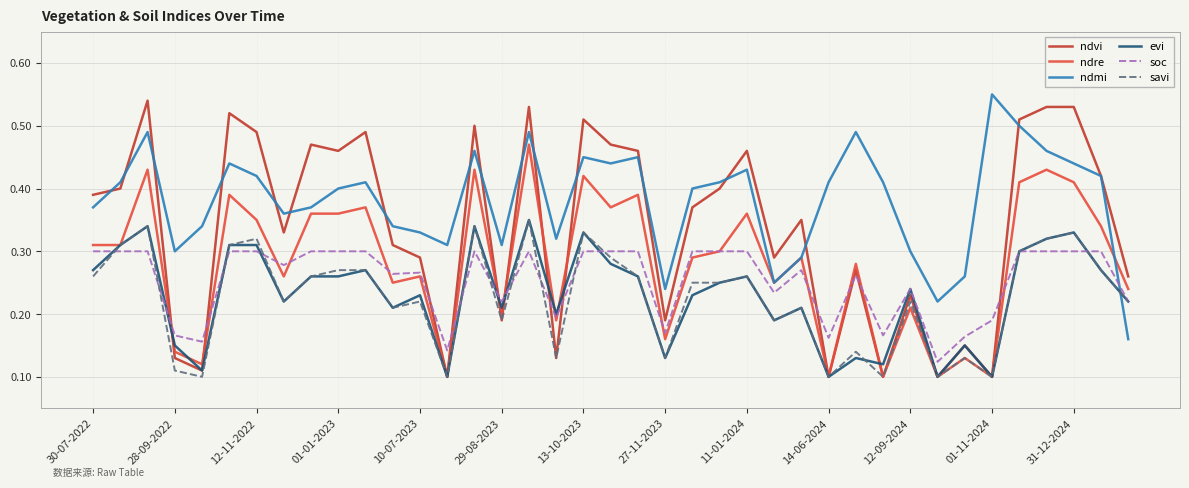

How many lines are shown in the chart?

6